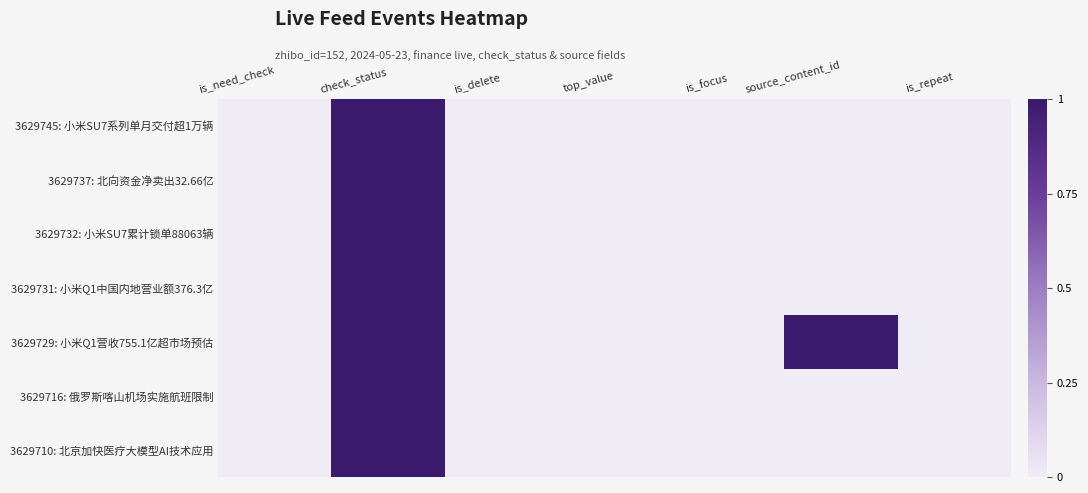

Reading right to left, list all the values displayed in this chart.

3629745: 小米SU7系列单月交付超1万辆: is_repeat=0	source_content_id=0	is_focus=0	top_value=0	is_delete=0	check_status=1	is_need_check=0
3629737: 北向资金净卖出32.66亿: is_repeat=0	source_content_id=0	is_focus=0	top_value=0	is_delete=0	check_status=1	is_need_check=0
3629732: 小米SU7累计锁单88063辆: is_repeat=0	source_content_id=0	is_focus=0	top_value=0	is_delete=0	check_status=1	is_need_check=0
3629731: 小米Q1中国内地营业额376.3亿: is_repeat=0	source_content_id=0	is_focus=0	top_value=0	is_delete=0	check_status=1	is_need_check=0
3629729: 小米Q1营收755.1亿超市场预估: is_repeat=0	source_content_id=1	is_focus=0	top_value=0	is_delete=0	check_status=1	is_need_check=0
3629716: 俄罗斯喀山机场实施航班限制: is_repeat=0	source_content_id=0	is_focus=0	top_value=0	is_delete=0	check_status=1	is_need_check=0
3629710: 北京加快医疗大模型AI技术应用: is_repeat=0	source_content_id=0	is_focus=0	top_value=0	is_delete=0	check_status=1	is_need_check=0